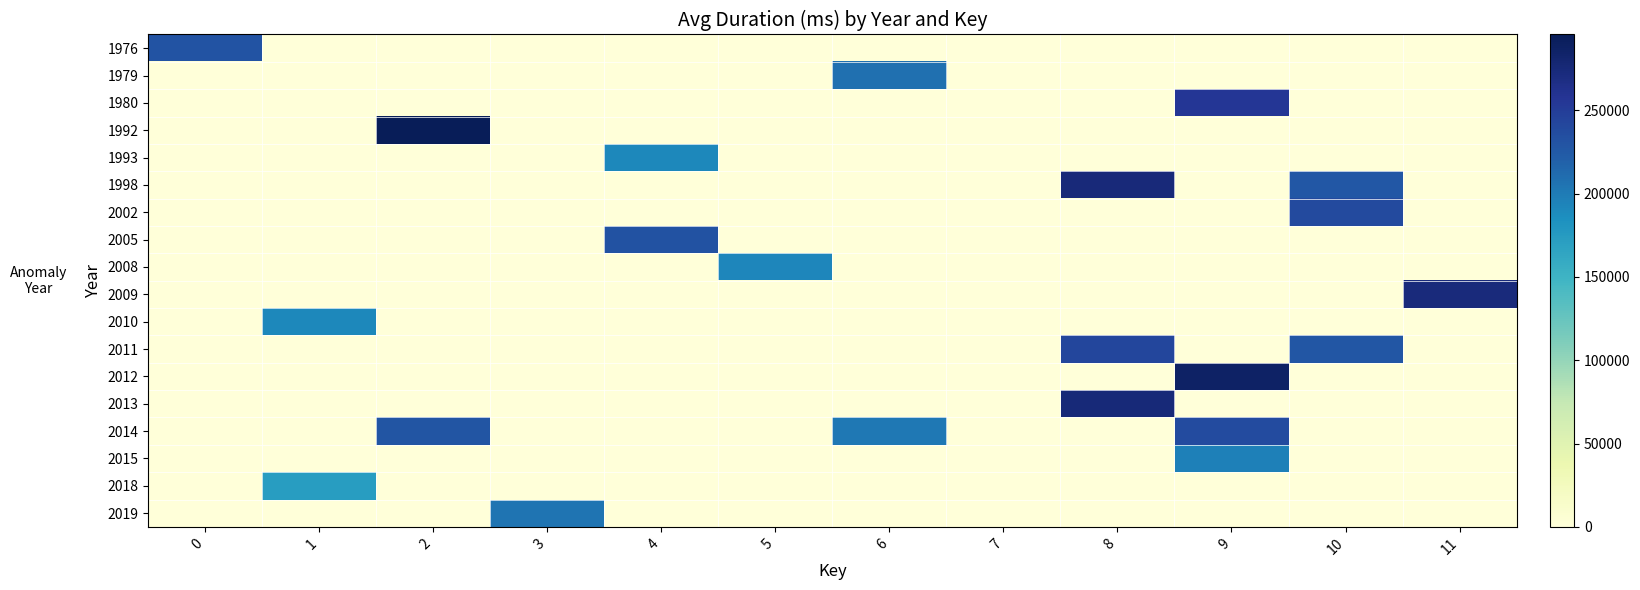

Which series has the largest total across all categories?

2014